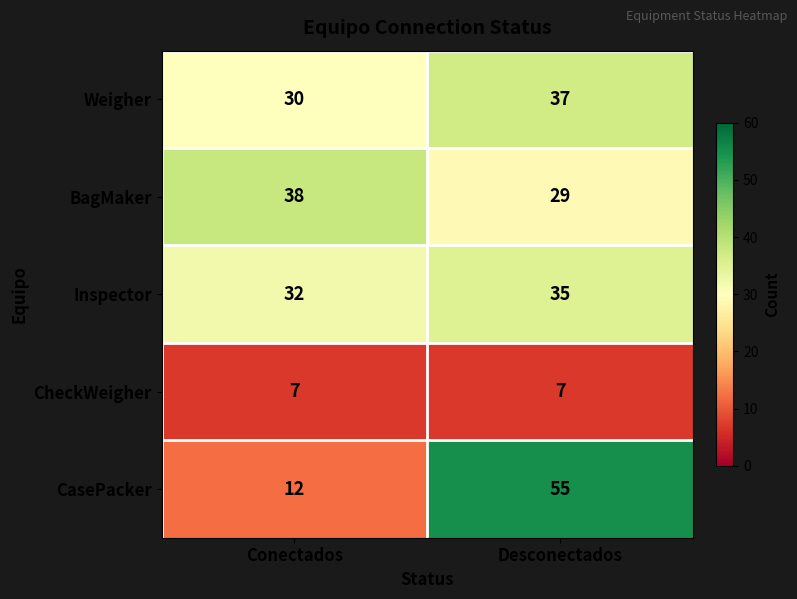

What is the difference between the BagMaker values at Desconectados and Conectados?

9